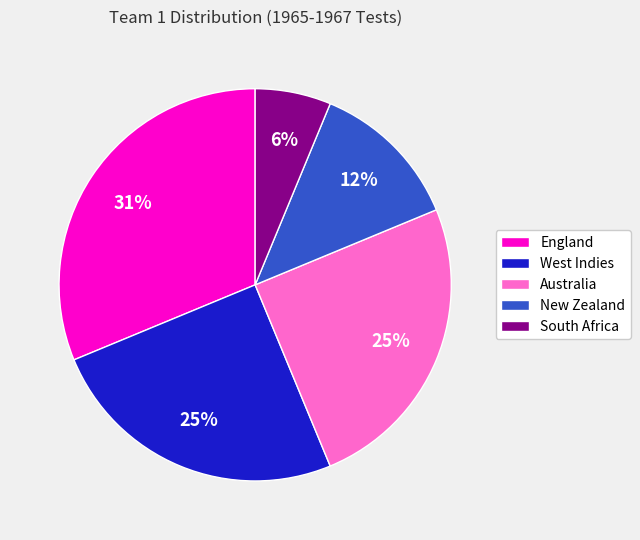

True or false: England accounts for 31% of the total.

True